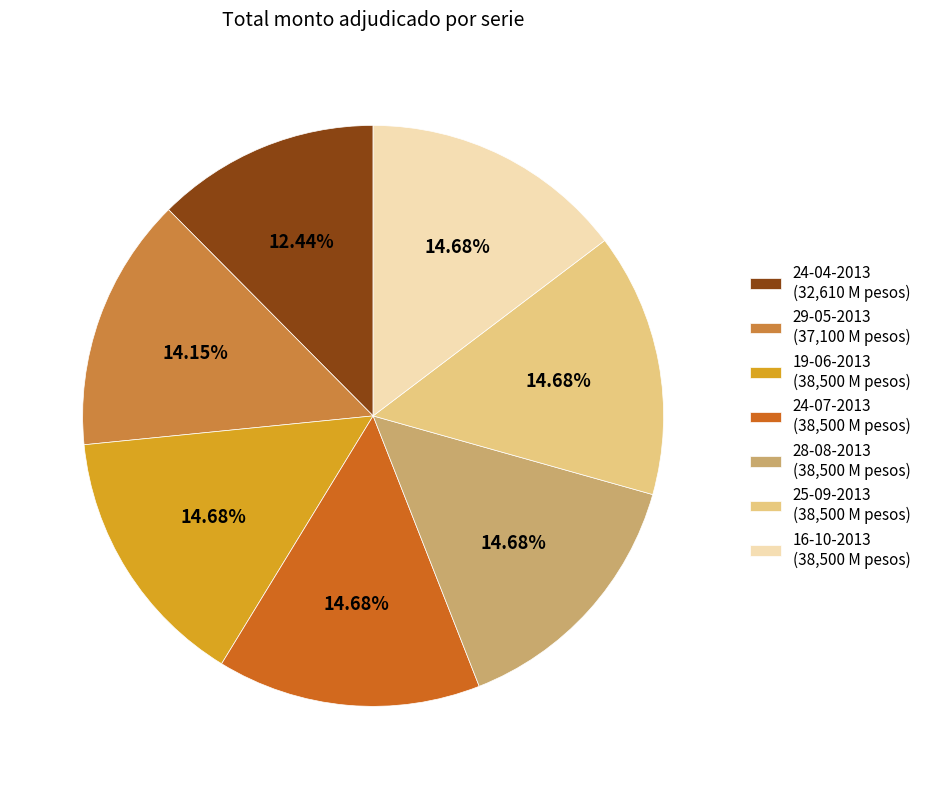

Does any single category account for the majority?

No